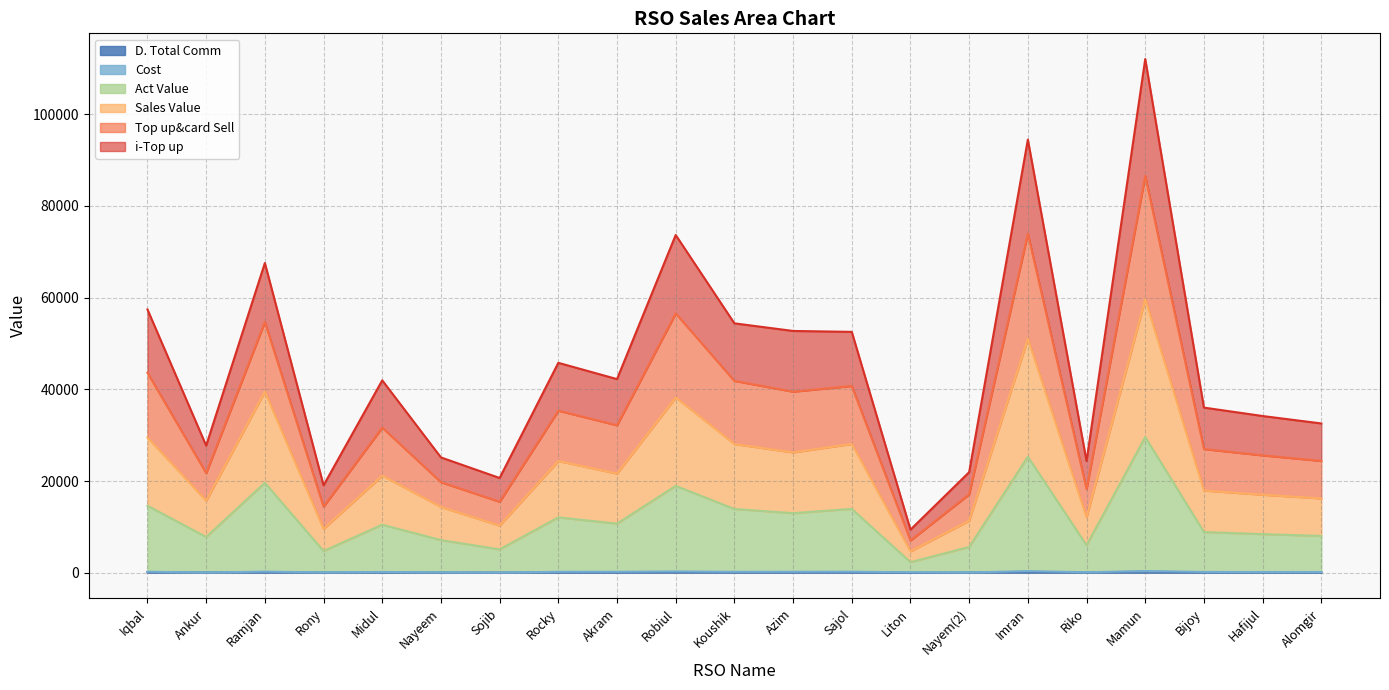

At which category is the sum across all series the highest?

Mamun